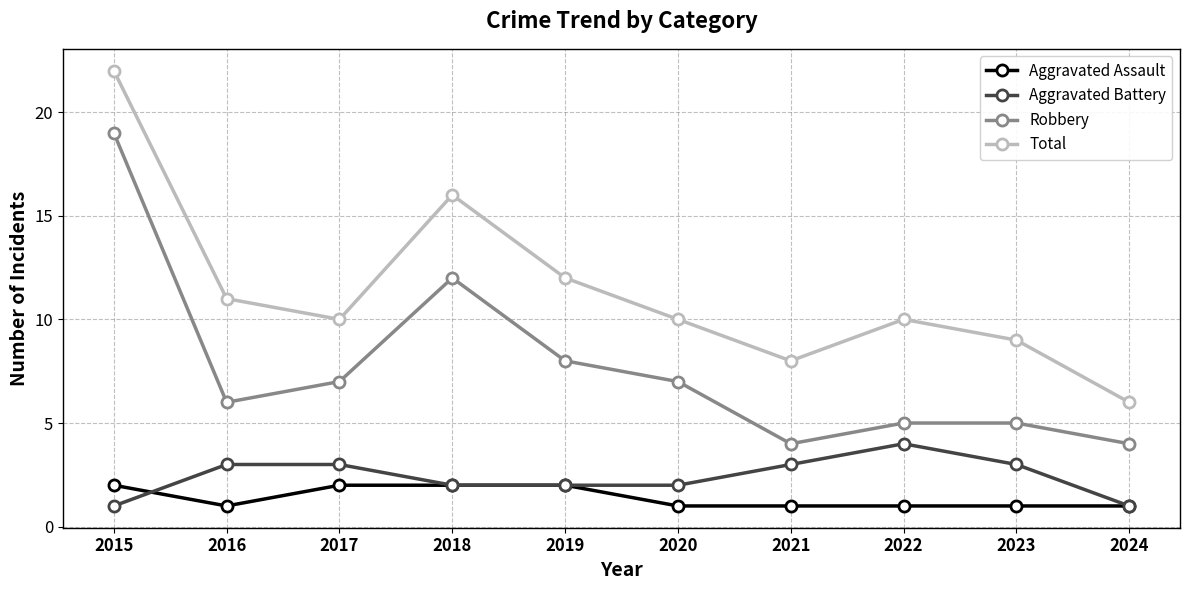

What is the value of the Total point at the 5th from the left?

12